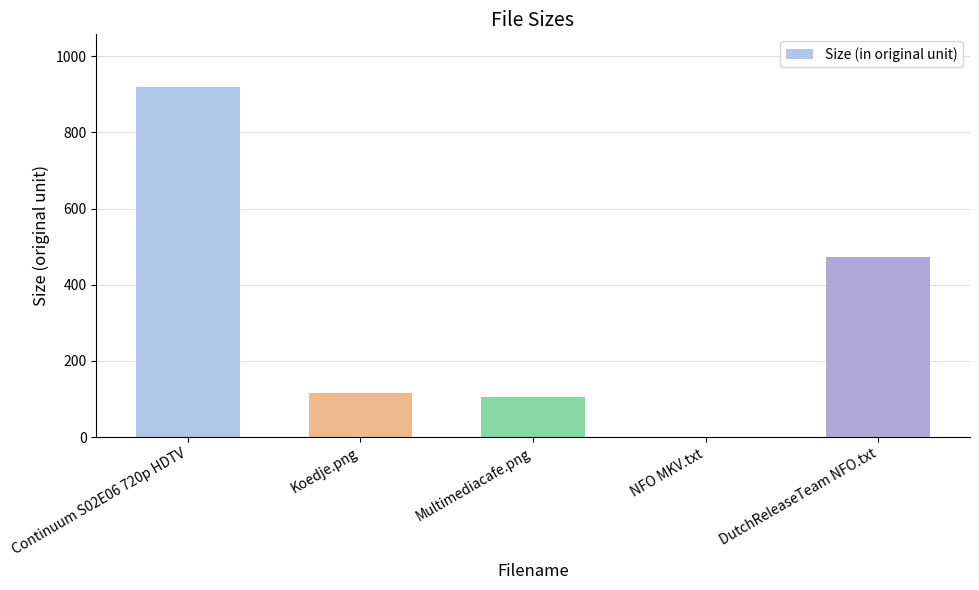

Reading left to right, transcribe all the data shown in this chart.

Continuum S02E06 720p HDTV=919.6	Koedje.png=115.8	Multimediacafe.png=105.1	NFO MKV.txt=1.2	DutchReleaseTeam NFO.txt=474.0